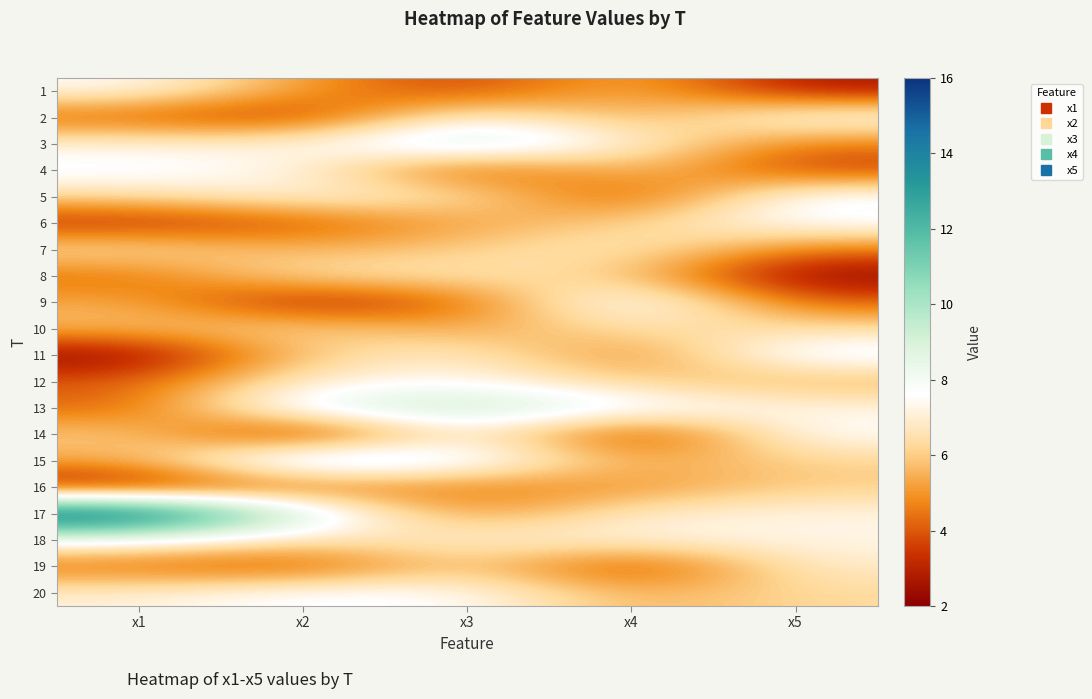

What is the difference between the highest and lowest values at x1?

13.9